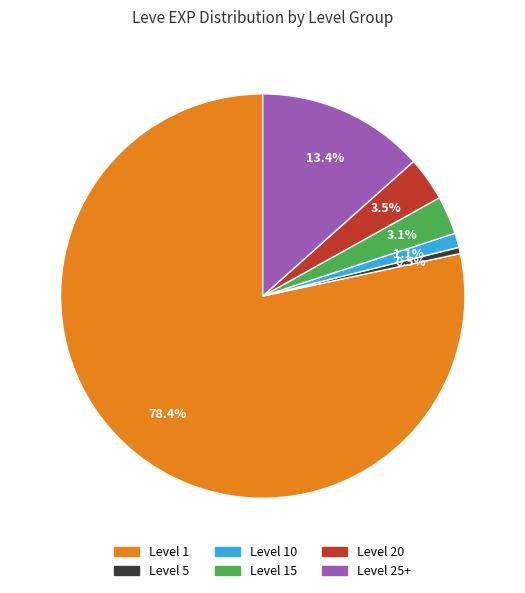

Which category has the smallest portion of the pie?

Level 5